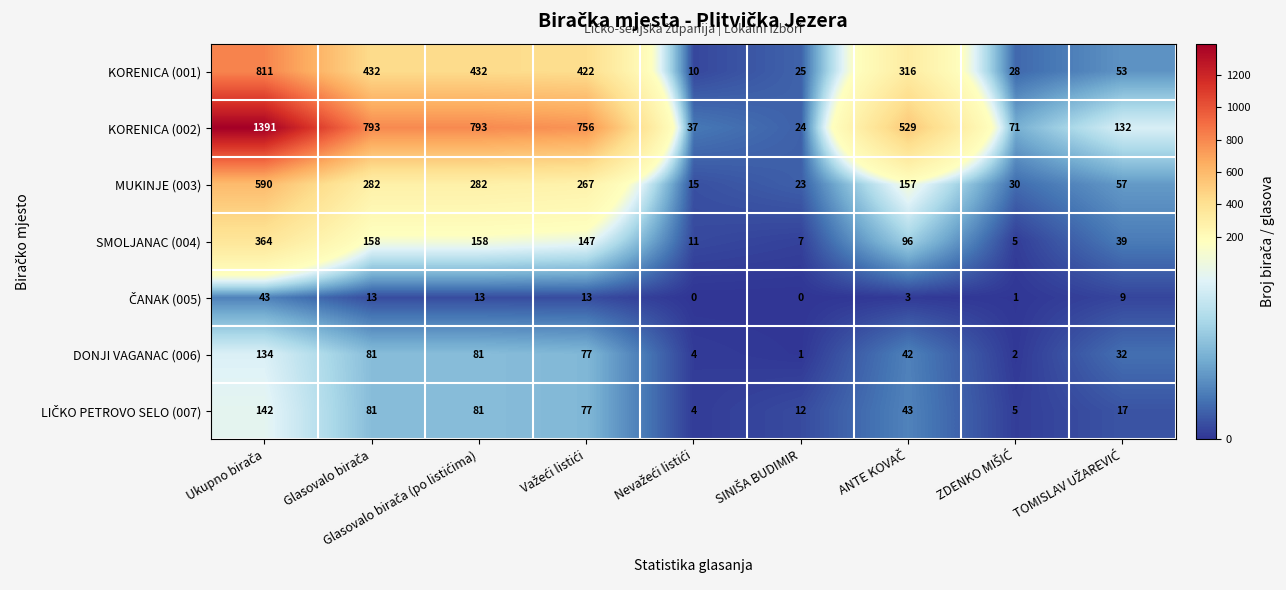

What is the sum of all MUKINJE (003) values?

1703